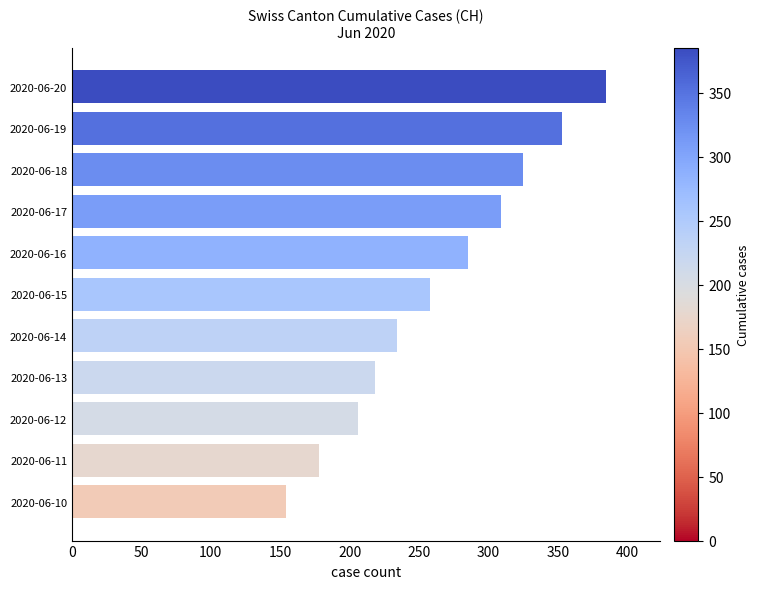

Approximately how many times larger is the value at 2020-06-15 compared to 2020-06-17?

0.8